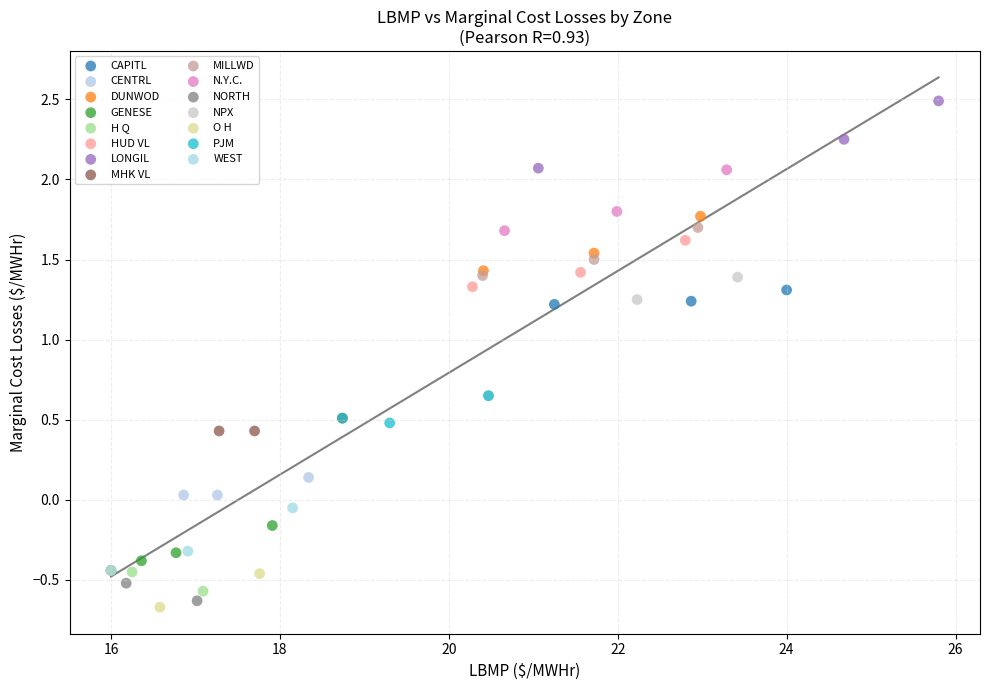

Which series contains the highest Y value?

LONGIL